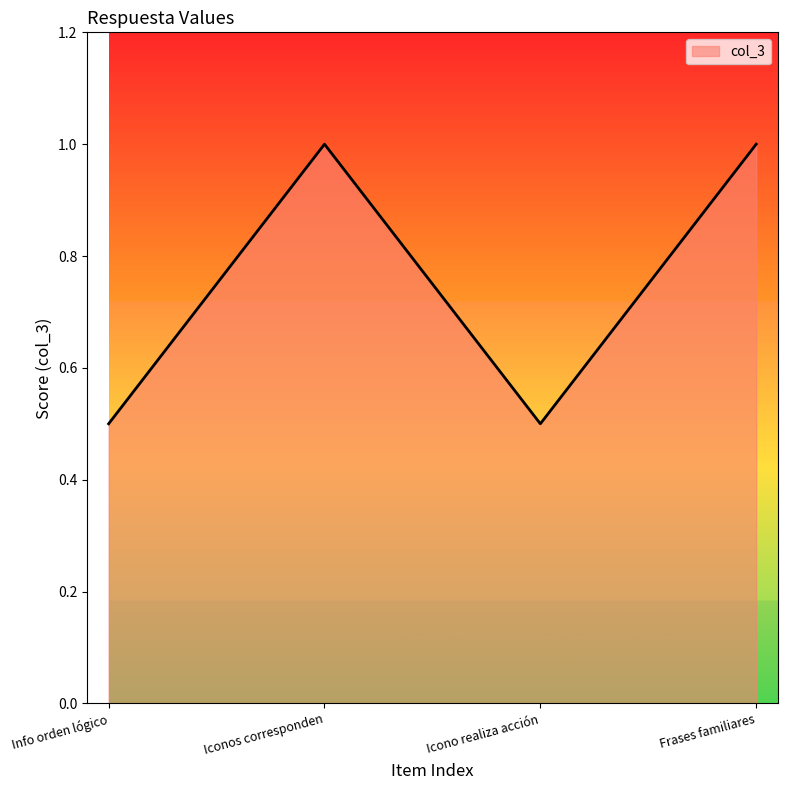

Reading left to right, what are all the values shown in this chart?

0.5	1.0	0.5	1.0